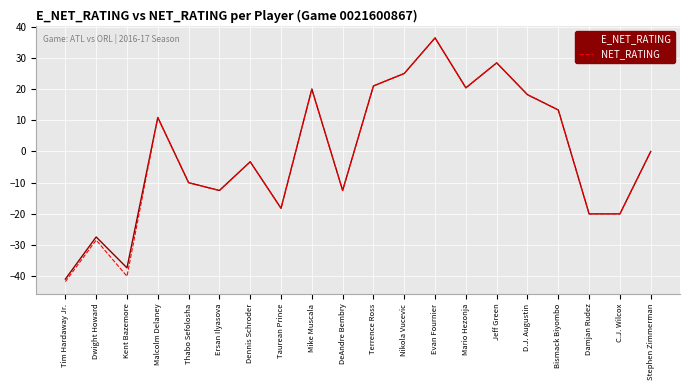

What value does the E_NET_RATING series have at Dennis Schroder?

-3.3